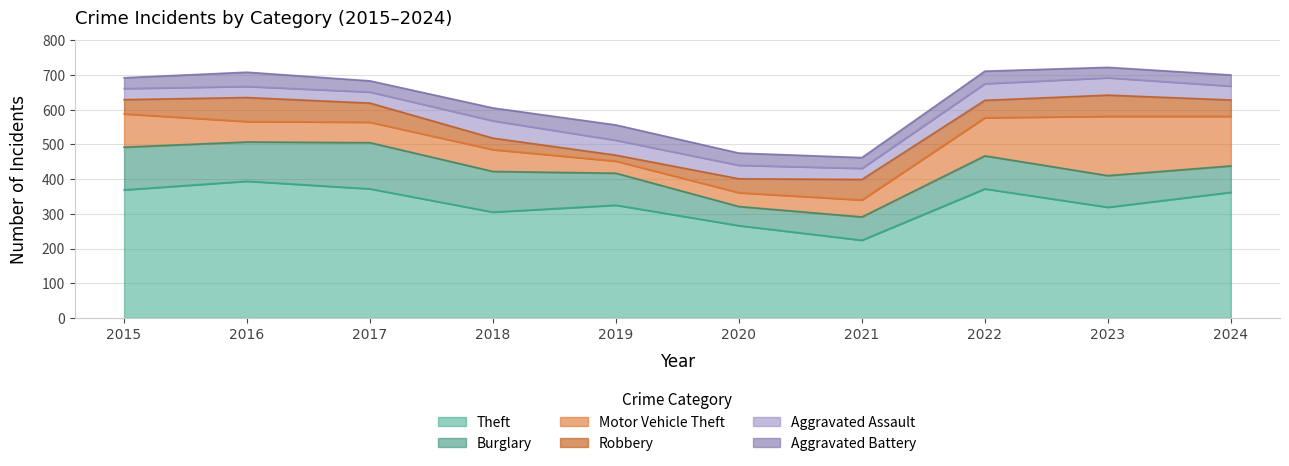

What is the sum of all Motor Vehicle Theft values?

825